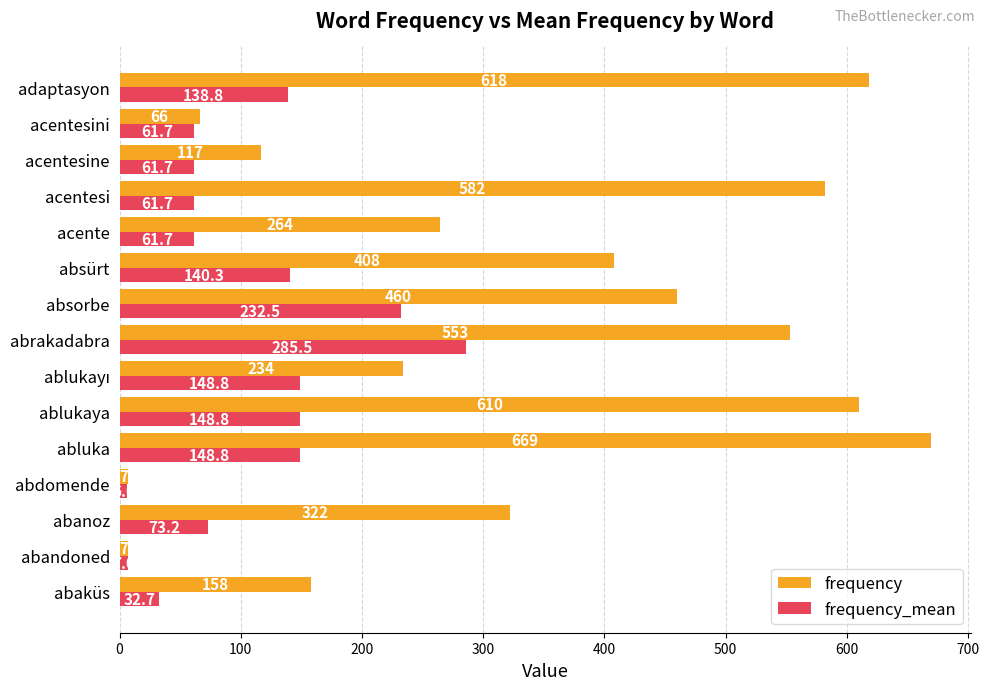

Rank the series by their average value, from lowest to highest.

frequency_mean, frequency